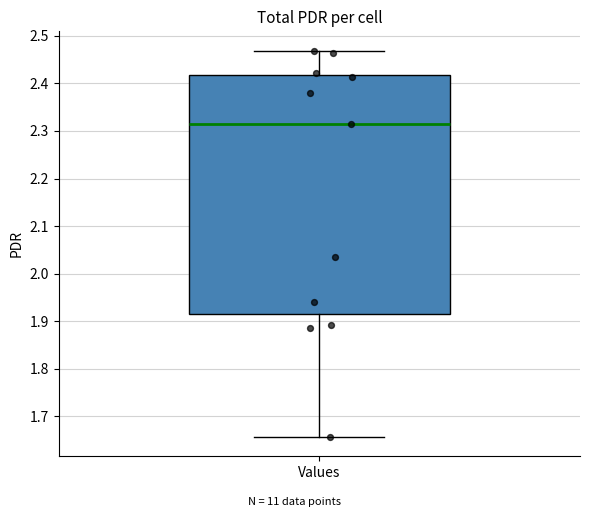

Transcribe this box plot: give where the median line is, the range the box spans, and where the two whiskers end, as read against the y-axis. The values are not printed on the chart, so give them approximately, as read against the axis.

median 2.31, box 1.92 to 2.42, whiskers 1.66 to 2.47